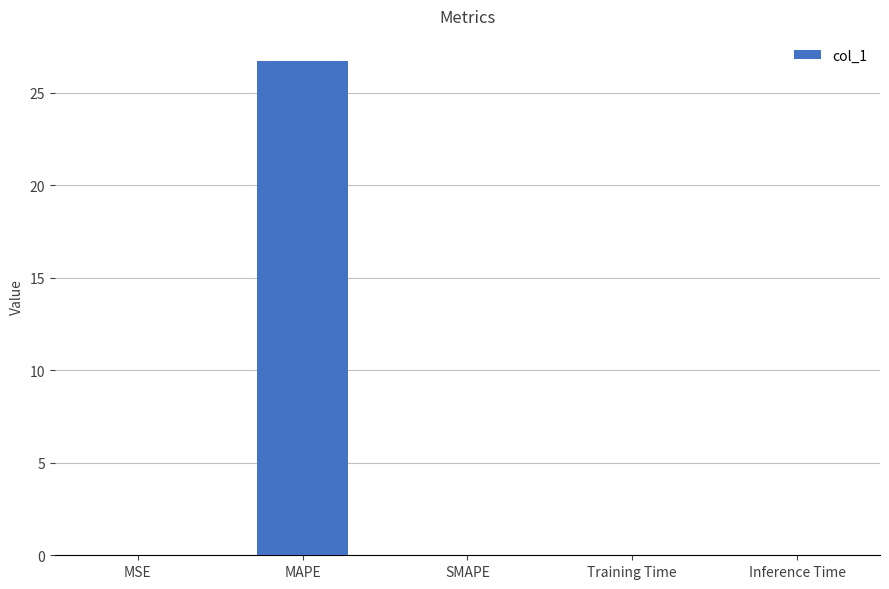

Is it true that the value at SMAPE is 13.1?

False